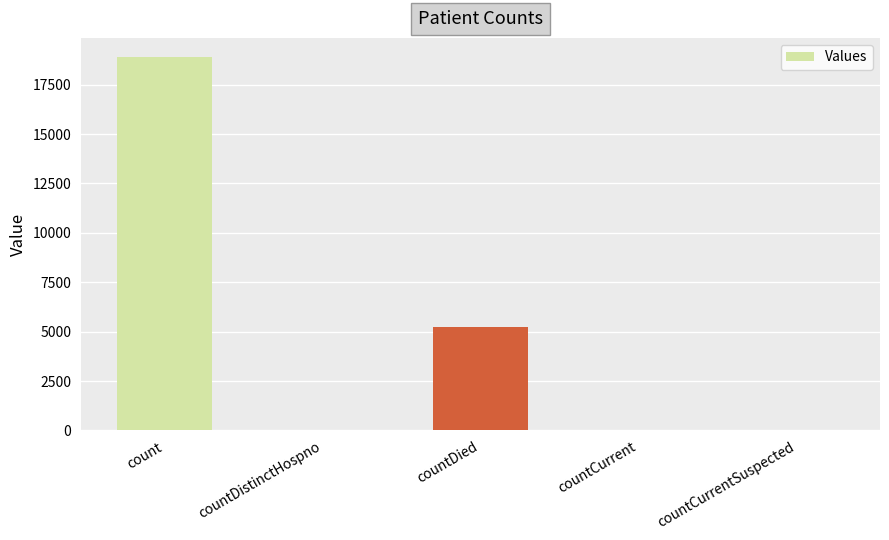

Approximately how many times larger is the value at countDied compared to countCurrent?

116.1